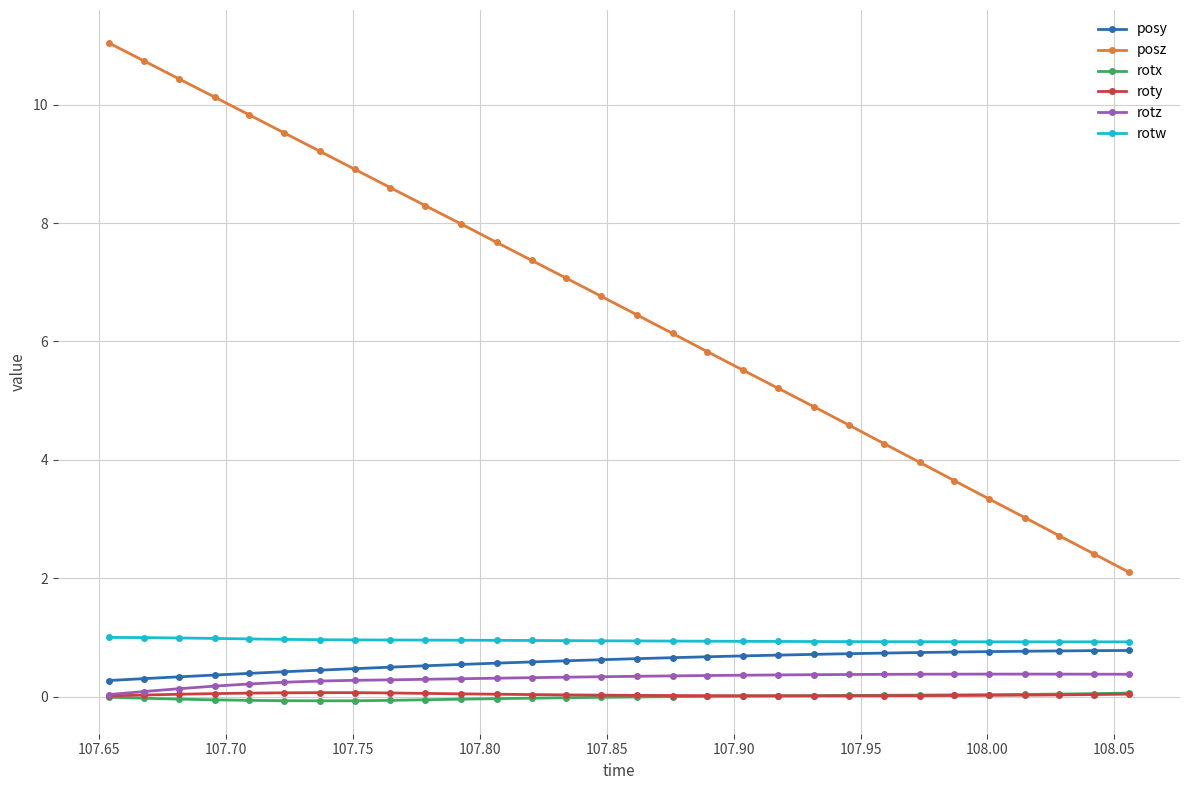

What is the value of the rotz point at the 13th from the left?

0.3